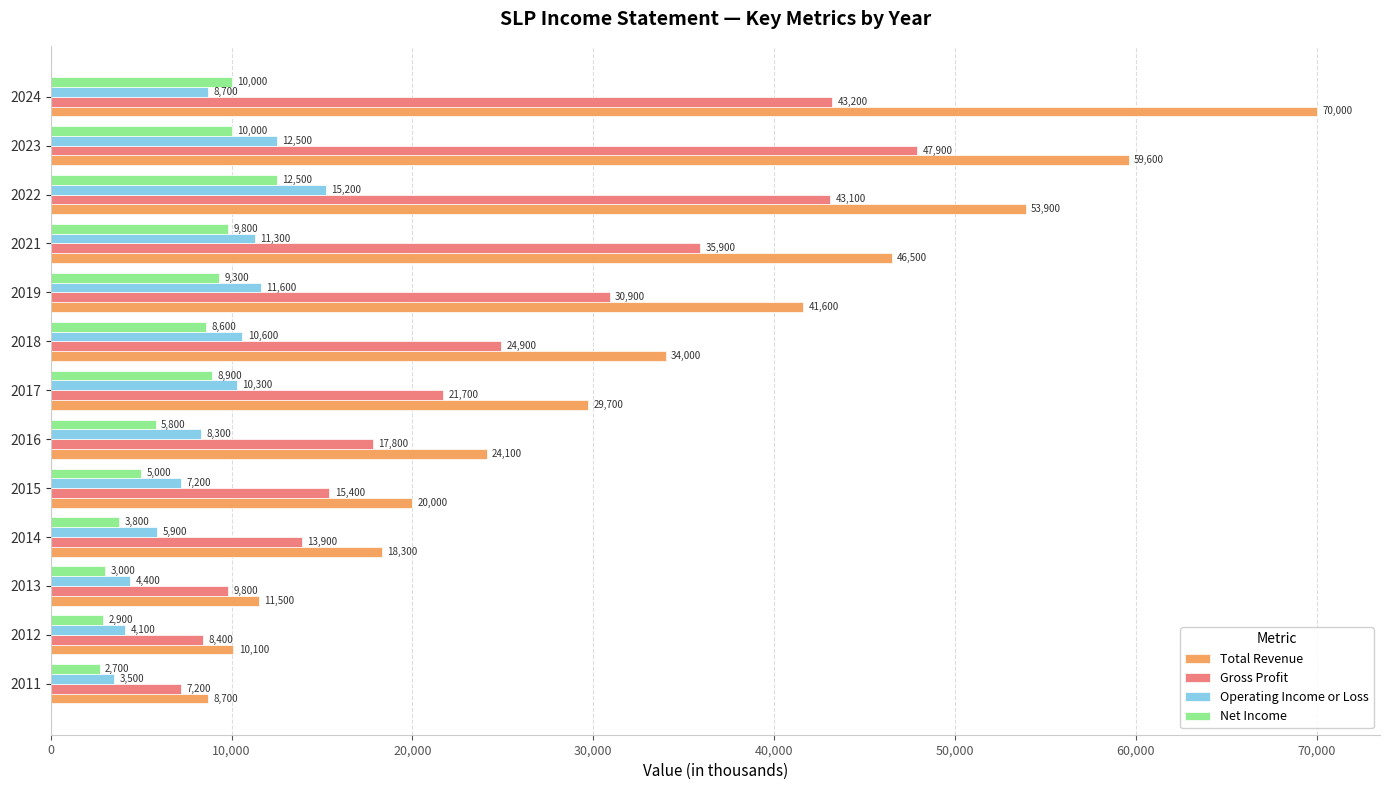

At which category is the sum across all series the highest?

2024